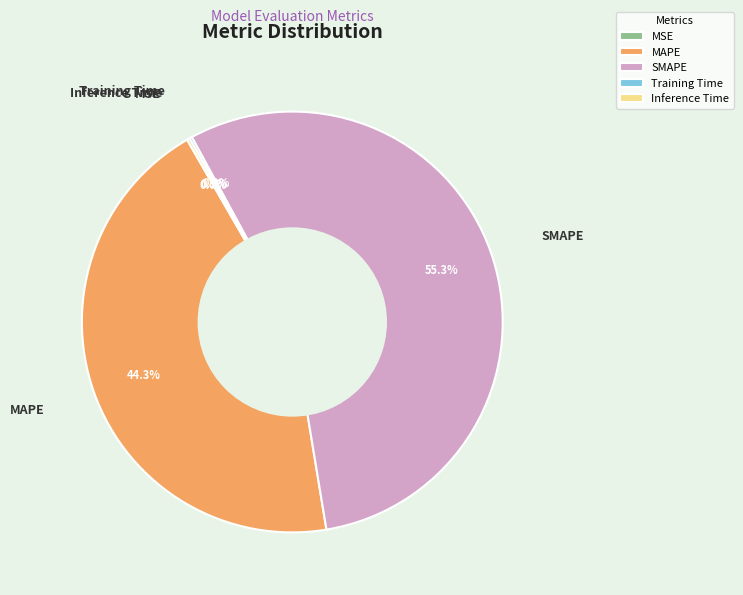

Combined, do SMAPE and MSE account for over 50%?

Yes